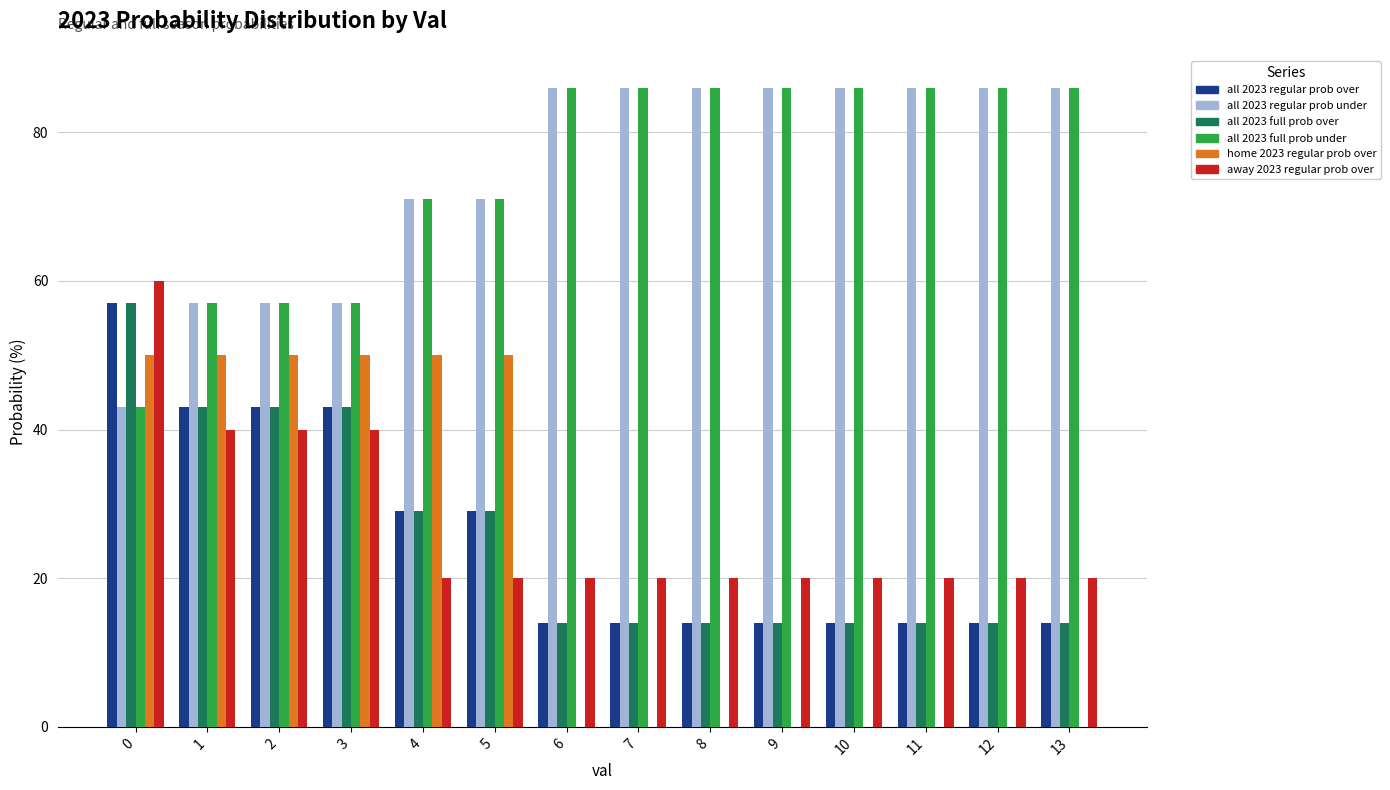

How many data points does each series have?

14